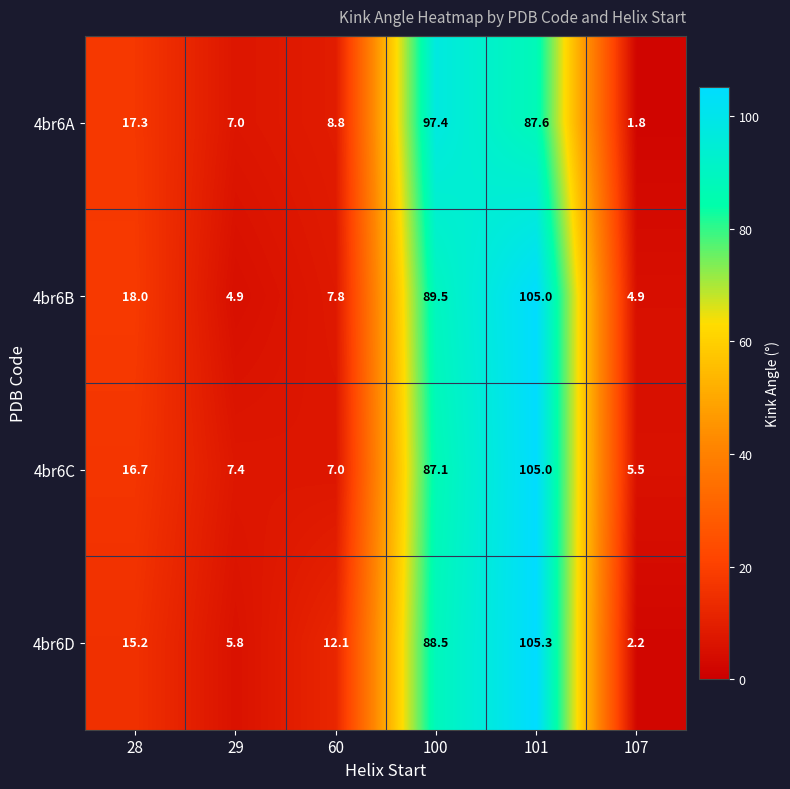

Is it true that 4br6D equals 2.2 at 107?

True